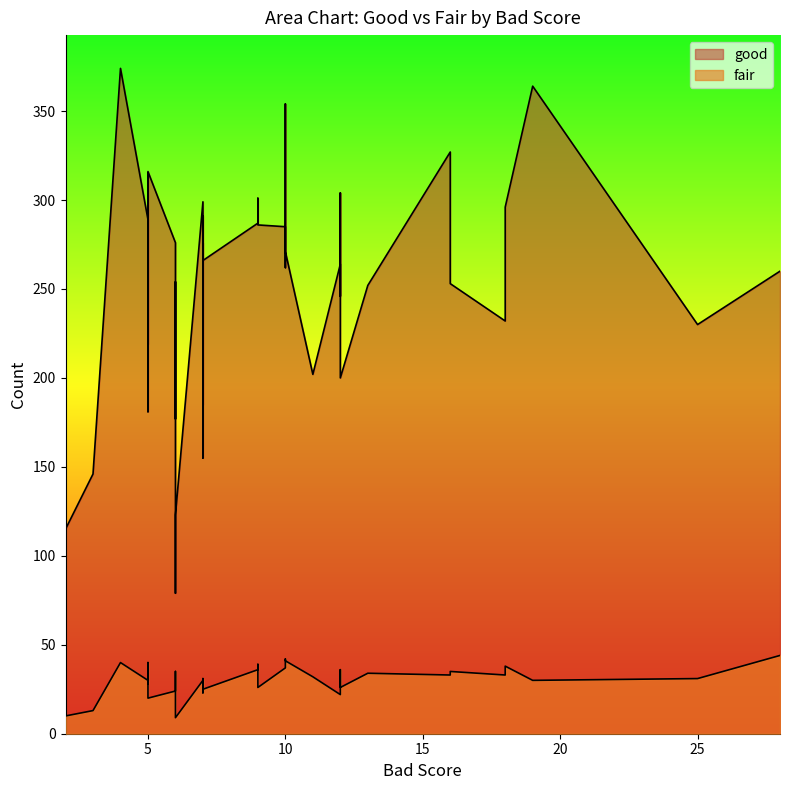

Rank the categories by good value from highest to lowest.

19, 17, 7, 1, 33, 25, 32, 0, 10, 37, 26, 30, 12, 6, 11, 16, 27, 38, 9, 13, 36, 2, 3, 15, 39, 31, 20, 23, 8, 21, 24, 14, 29, 22, 28, 4, 5, 35, 18, 34